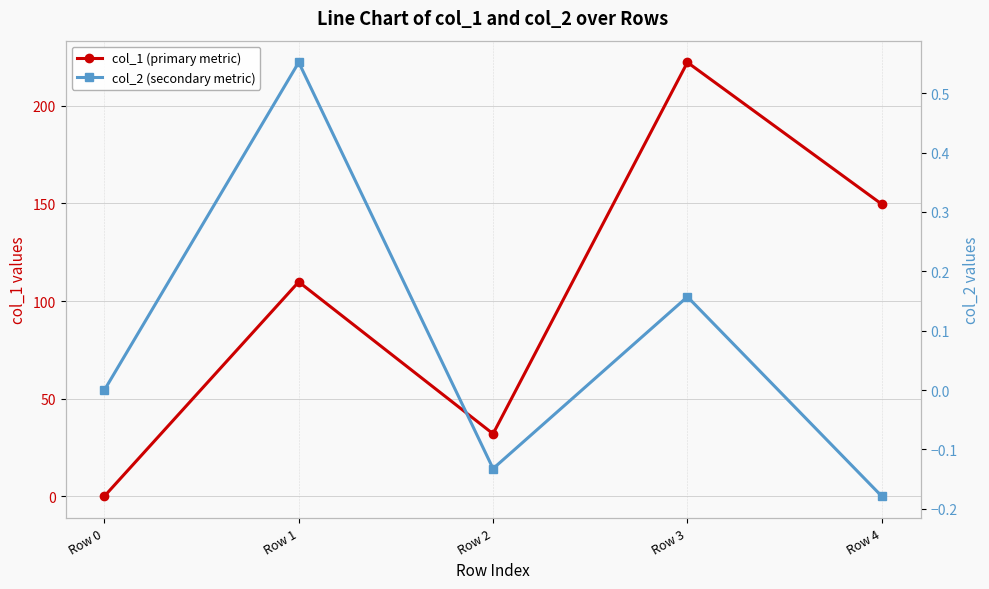

What is the difference between the second highest and second lowest values in the col_2 (secondary metric) series?

0.3